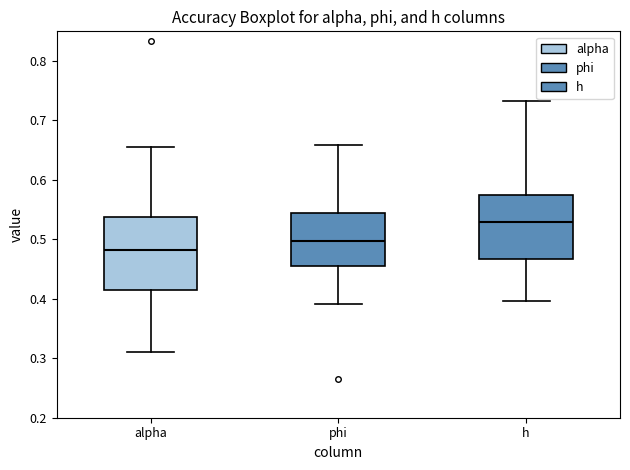

Reading left to right, transcribe this box plot: for each box, give where its median line is, the range the box spans, and where its two whiskers end, as read against the y-axis. The values are not printed on the chart, so give them approximately, as read against the axis.

alpha: median 0.48, box 0.42 to 0.54, whiskers 0.31 to 0.66
phi: median 0.50, box 0.46 to 0.54, whiskers 0.39 to 0.66
h: median 0.53, box 0.47 to 0.57, whiskers 0.40 to 0.73